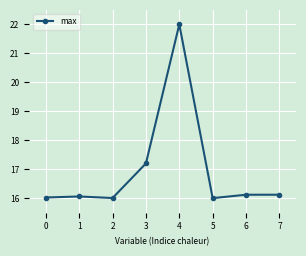

What is the sum of the values at 7 and 0?

32.1